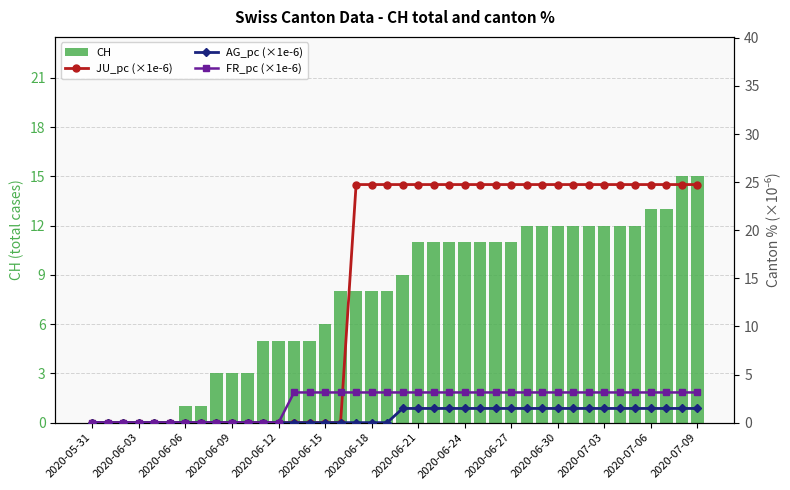

How many values in AG_pc (×1e-6) are above zero?

20